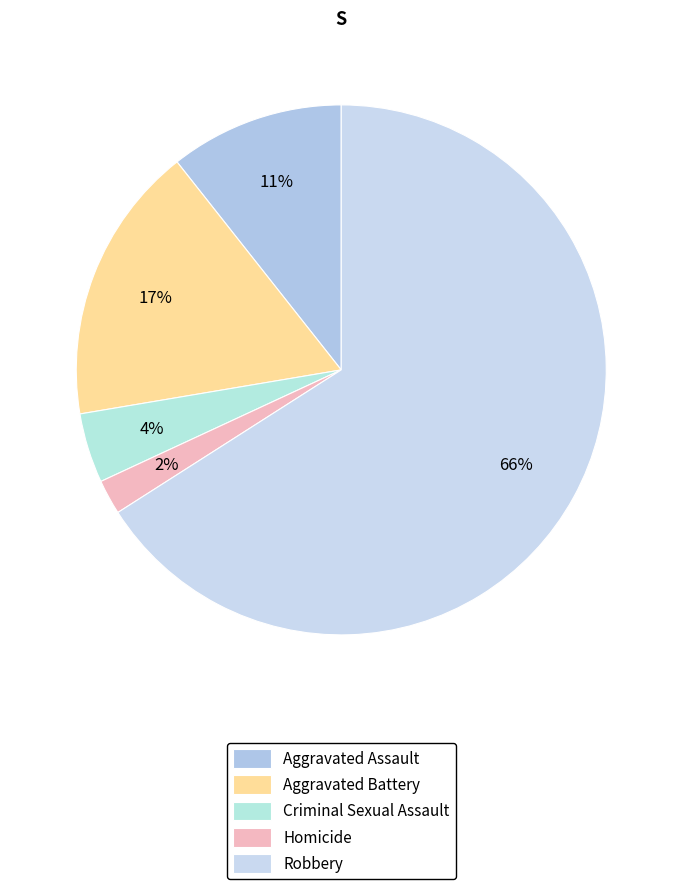

To the nearest percent, what is the combined percentage of Criminal Sexual Assault and Robbery?

70%